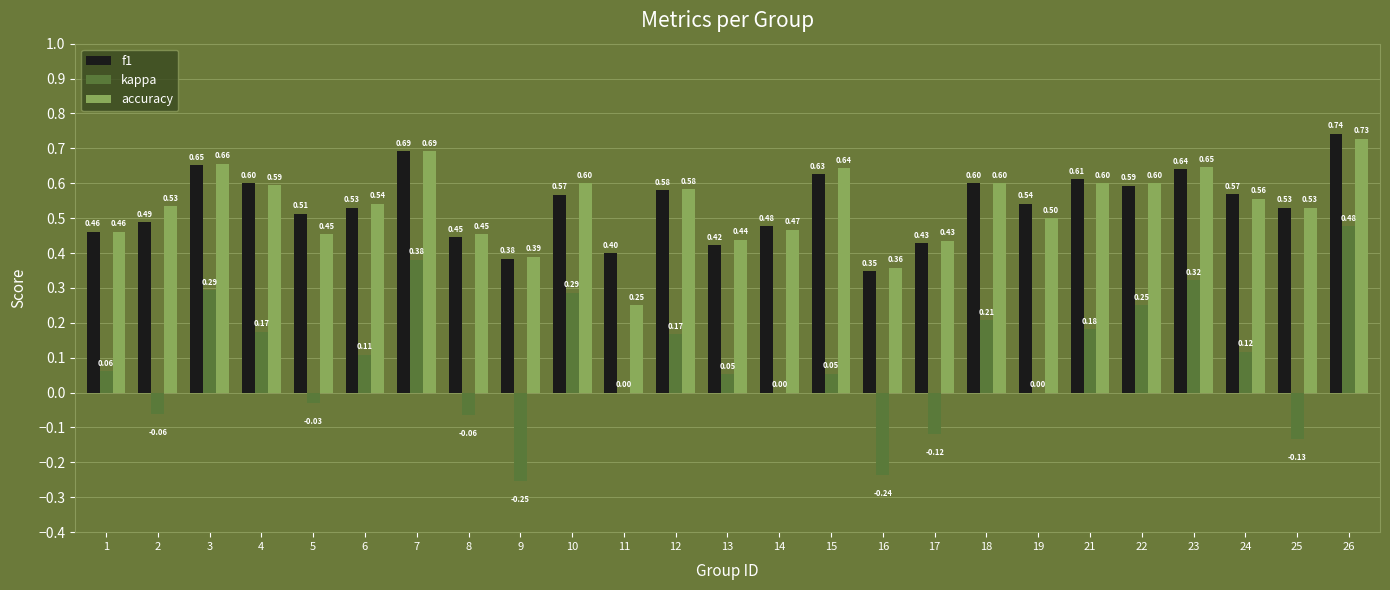

What is the sum of the accuracy values at 10 and 26?

1.3